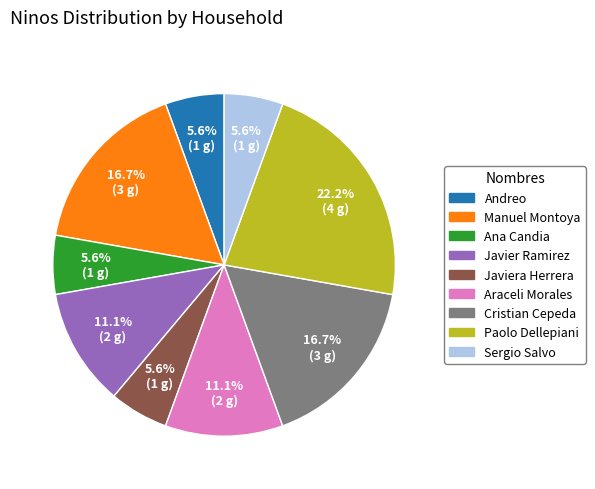

What percentage is the Javier Ramirez slice, to the nearest percent?

11%